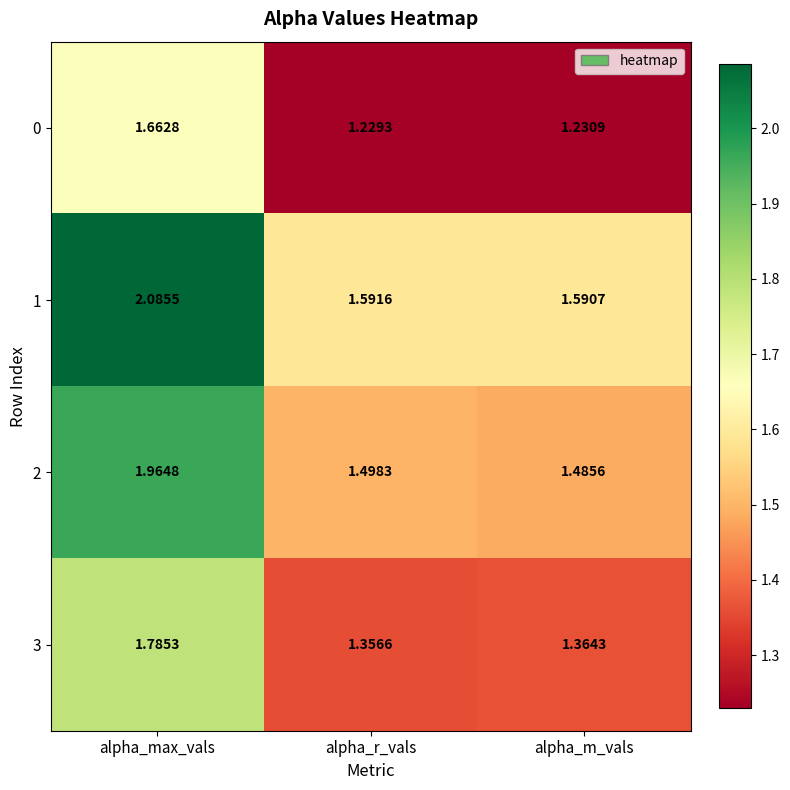

What is the total value across all series at alpha_max_vals?

7.5